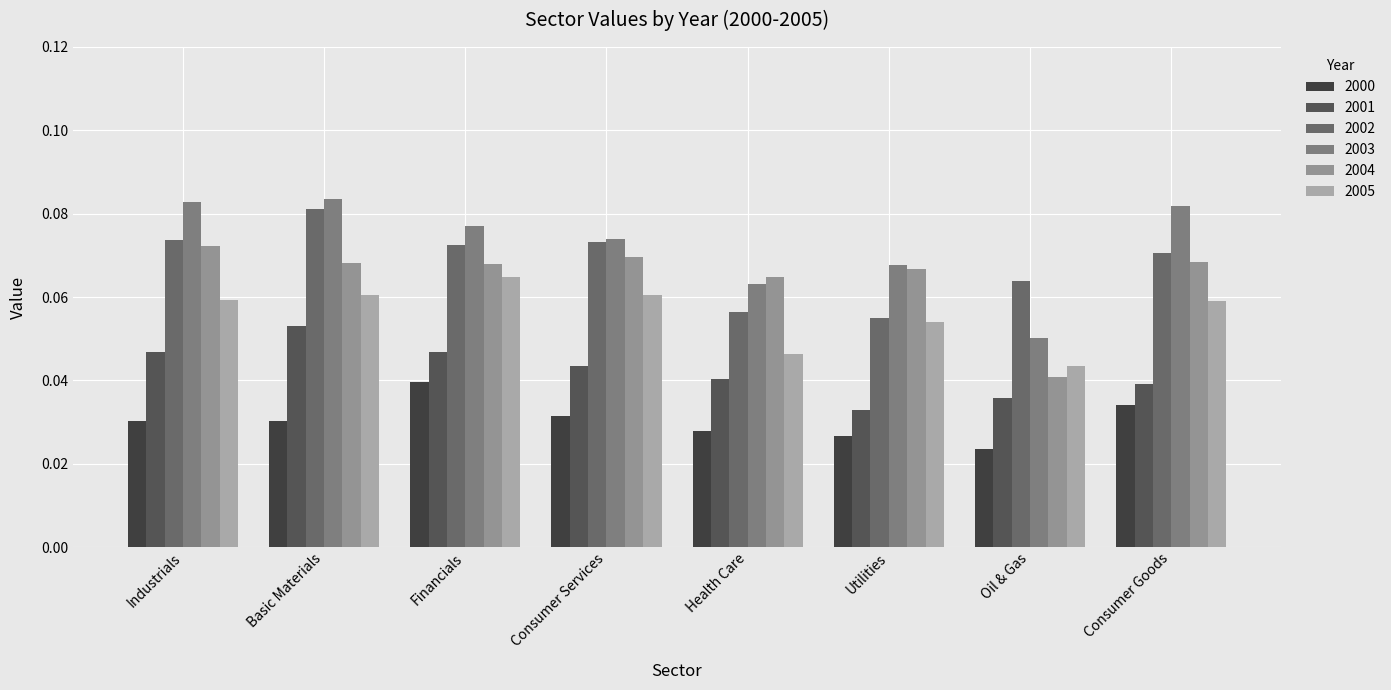

At how many categories does at least one series exceed 0?

8